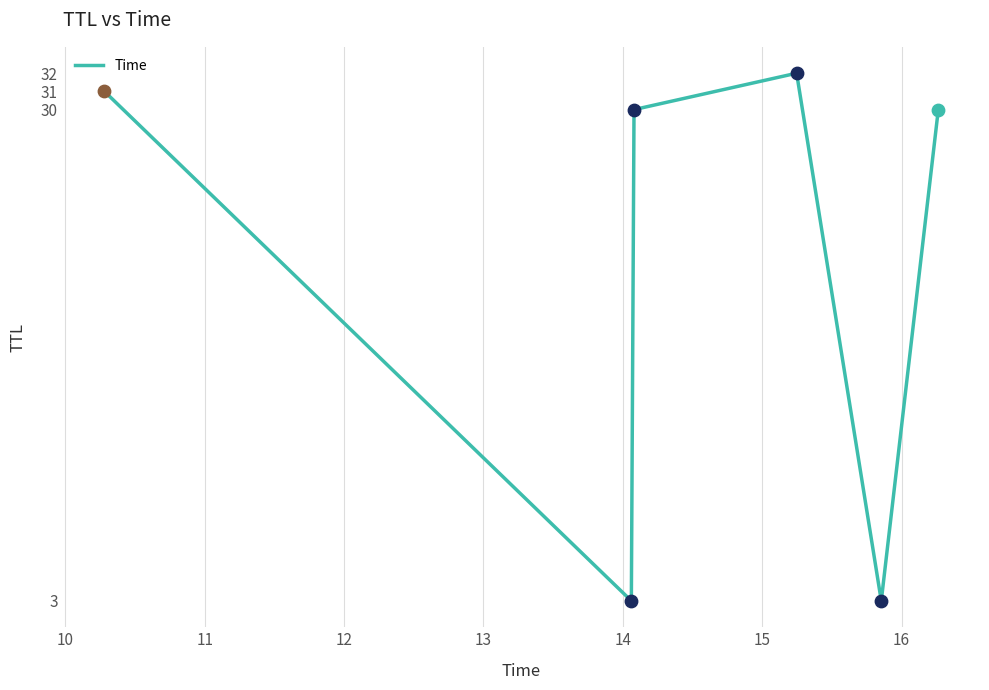

How many interior local peaks (higher than both neighbors) does the data have?

1